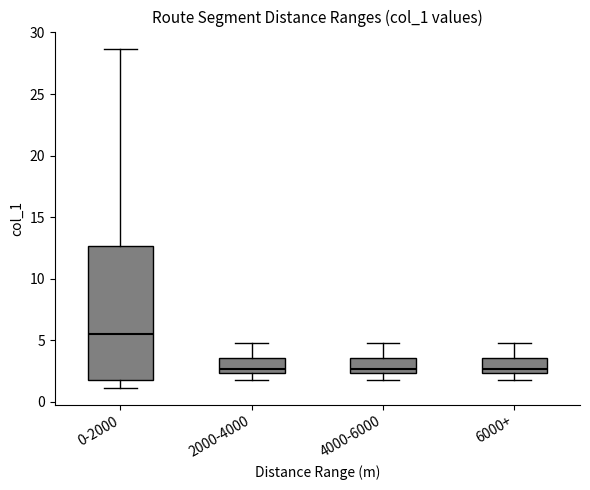

Reading left to right, transcribe this box plot: for each box, give where its median line is, the range the box spans, and where its two whiskers end, as read against the y-axis. The values are not printed on the chart, so give them approximately, as read against the axis.

0-2000: median 5.5, box 2.0 to 12.5, whiskers 1.0 to 28.5
2000-4000: median 2.5 (just above the box's lower edge), box 2.5 to 3.5, whiskers 2.0 to 5.0
4000-6000: median 2.5 (just above the box's lower edge), box 2.5 to 3.5, whiskers 2.0 to 5.0
6000+: median 2.5 (just above the box's lower edge), box 2.5 to 3.5, whiskers 2.0 to 5.0